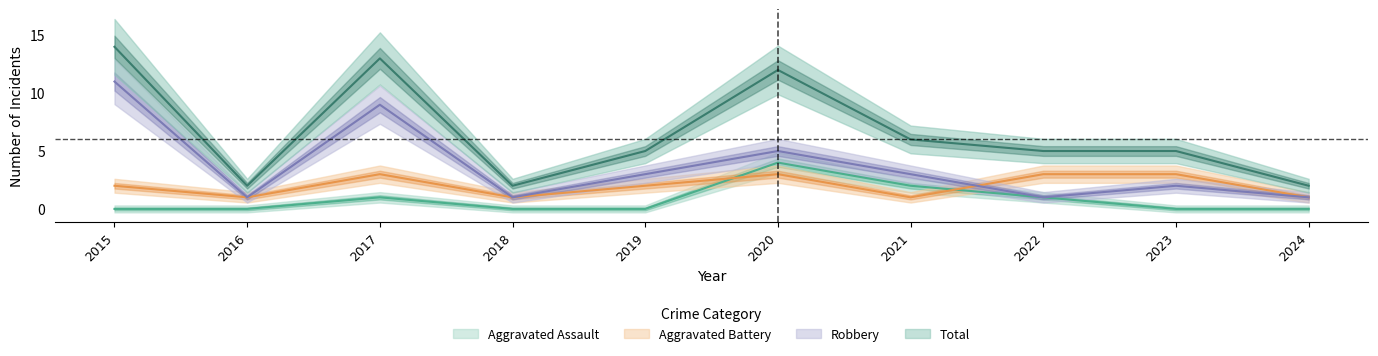

Rank the series by their average value, from highest to lowest.

Total, Robbery, Aggravated Battery, Aggravated Assault